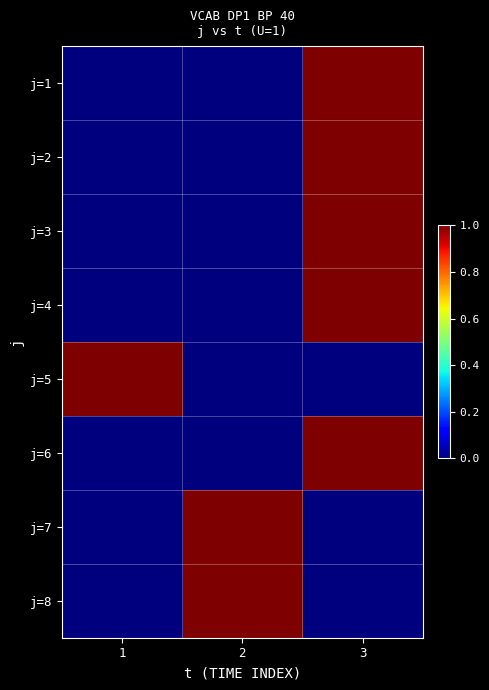

What is the difference between the highest and lowest values at 2?

1